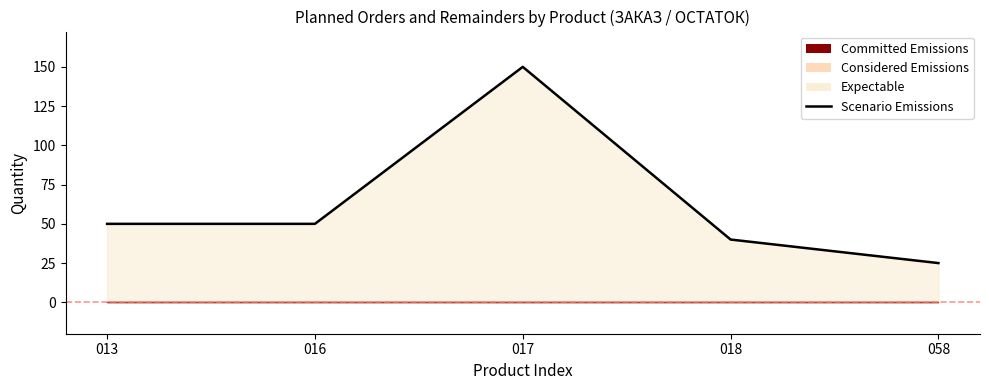

What is the ratio of the value at 058 to the value at 013?

0.5